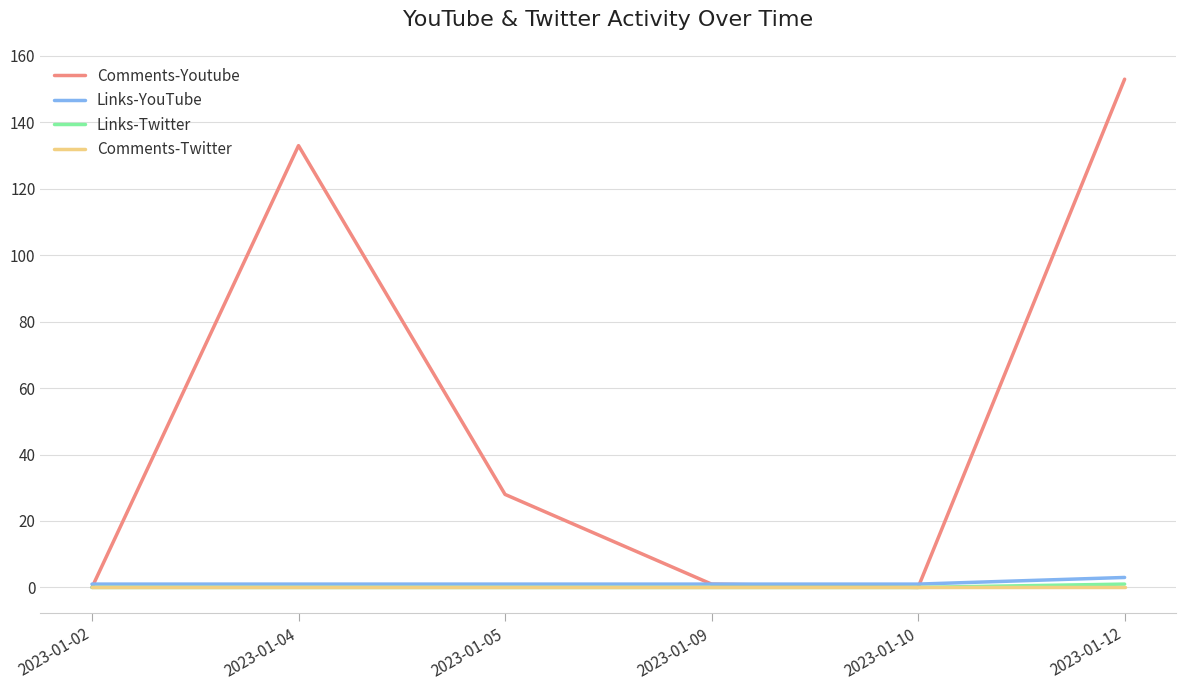

The value of Comments-Twitter at 2023-01-05 is 0. True or false?

True